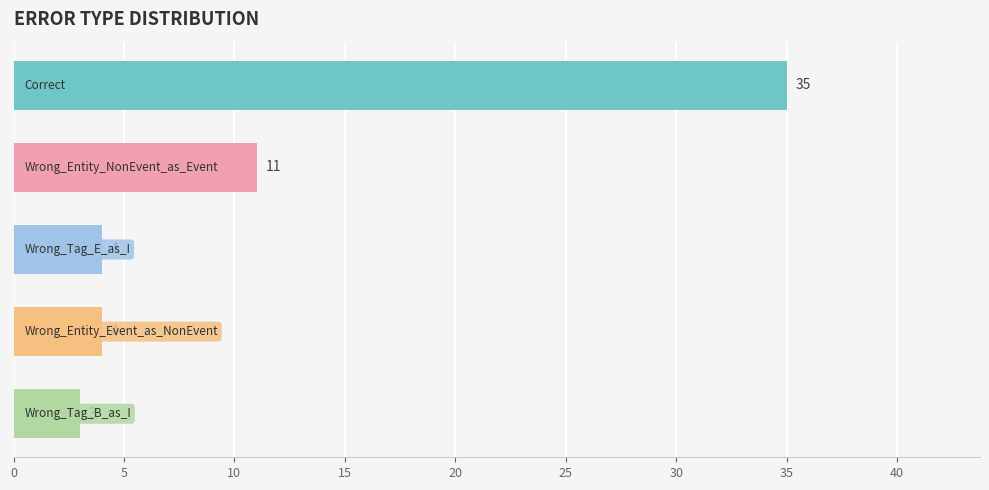

What is the minimum value shown in the chart?

3